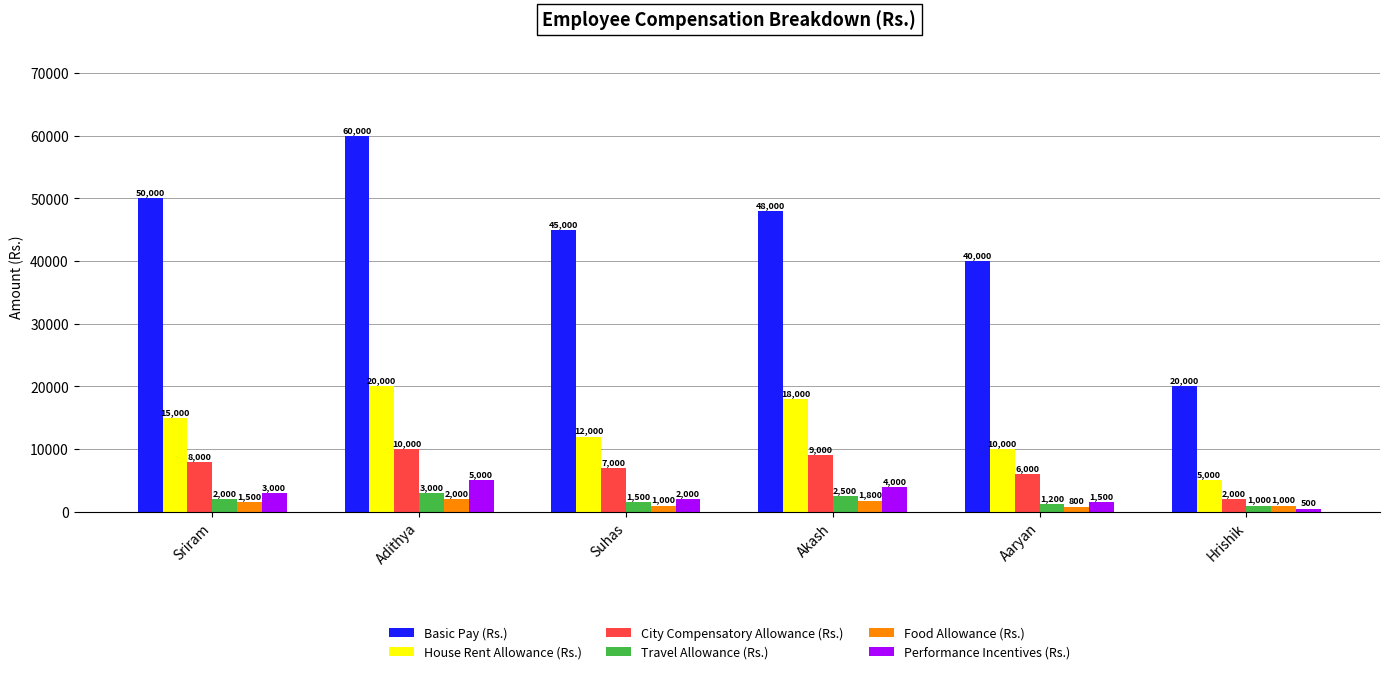

What is the difference between the highest and lowest values at Hrishik?

19500